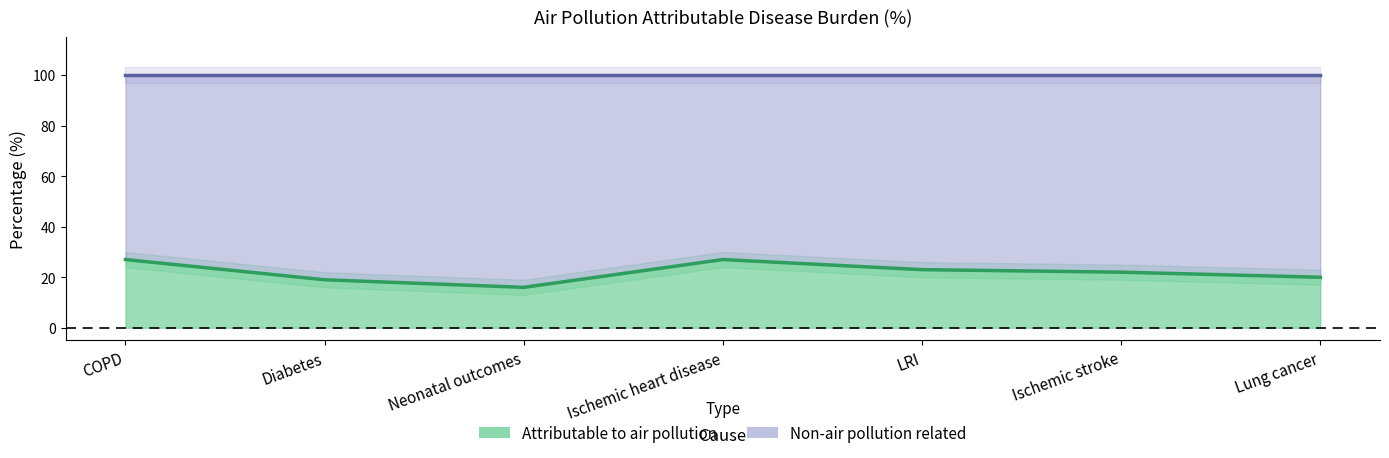

How many lines are shown in the chart?

1